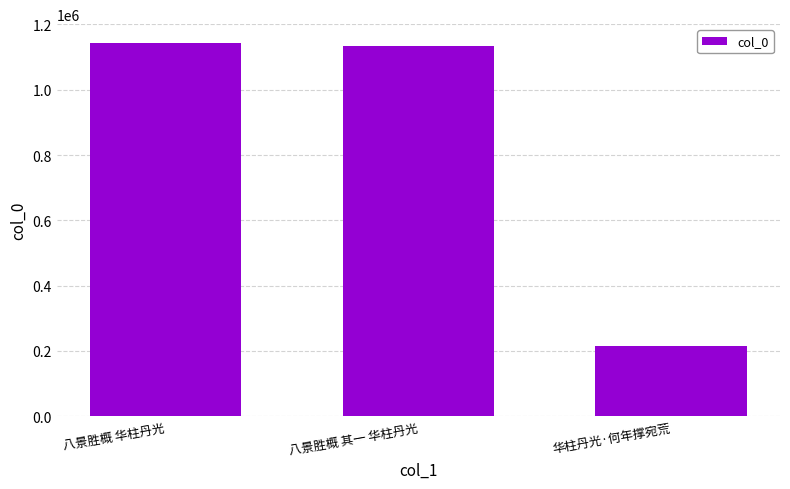

What is the difference between the second highest and minimum values?

920292